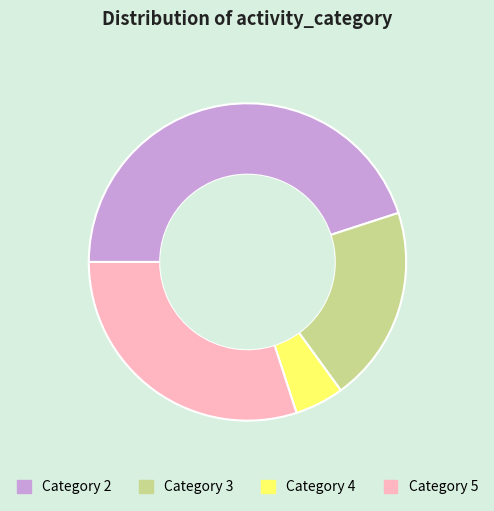

Is the sum of Category 3 and Category 2 greater than half?

Yes